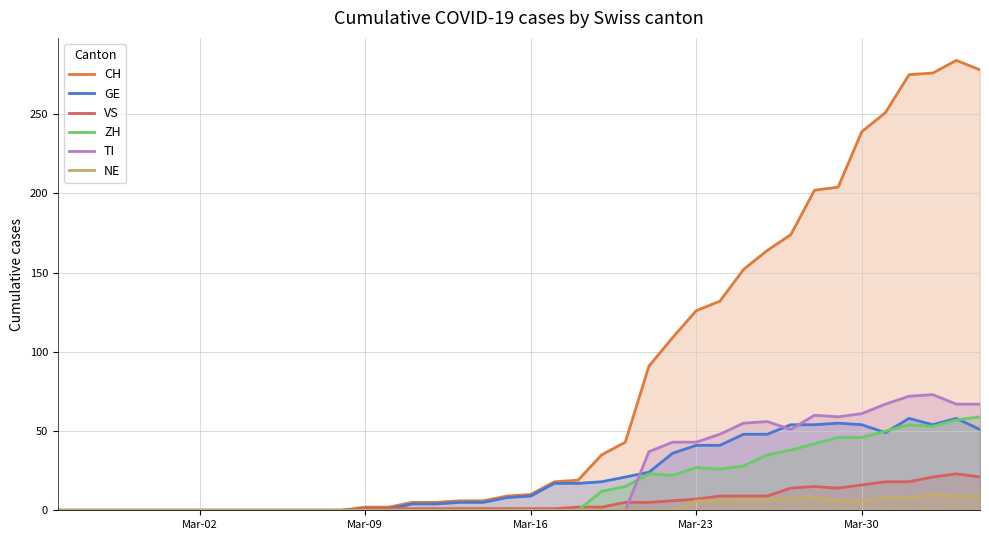

True or false: CH and NE cross at least once.

False